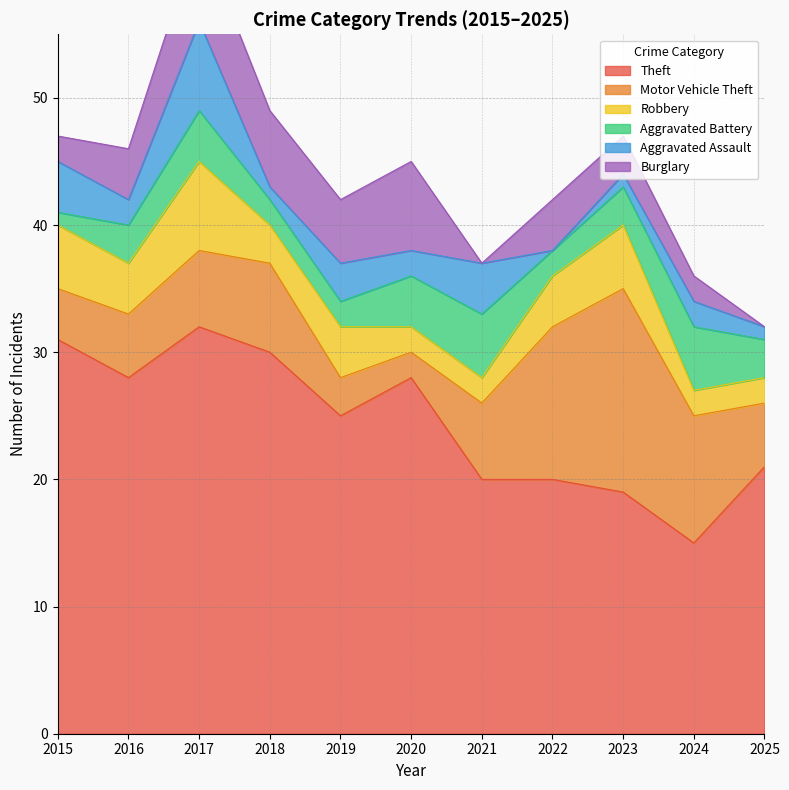

At 2022, list the series in order from smallest to largest.

Aggravated Assault, Aggravated Battery, Robbery, Burglary, Motor Vehicle Theft, Theft